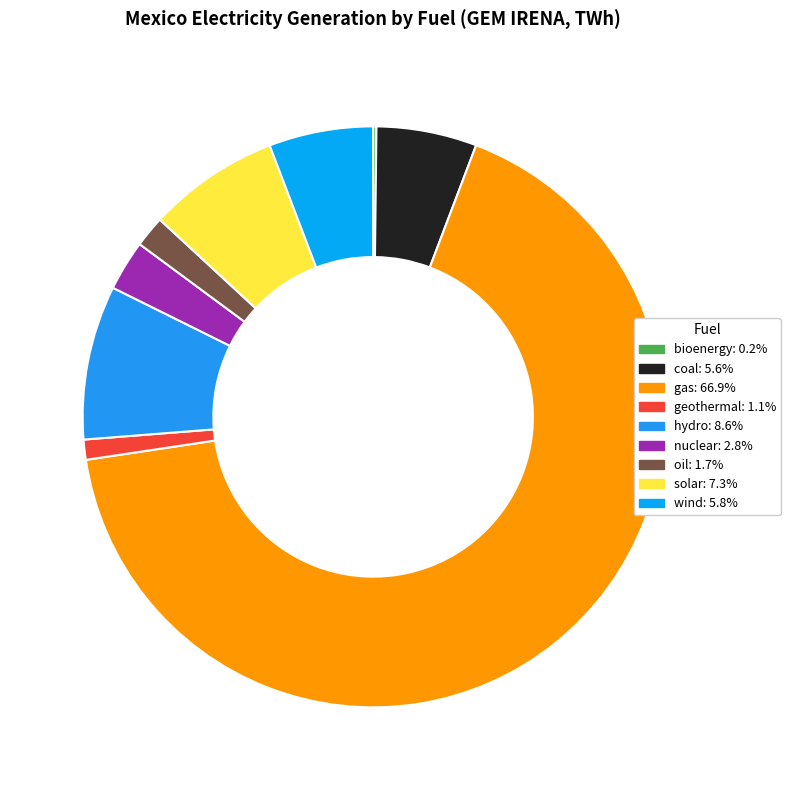

The wind slice represents 6% of the pie. True or false?

True